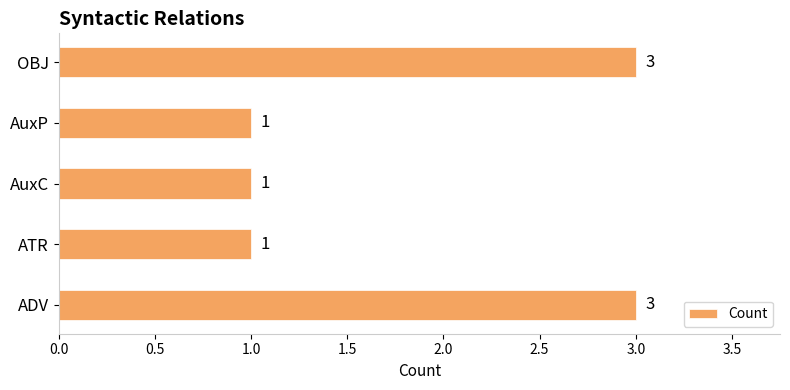

What is the sum of all values?

9